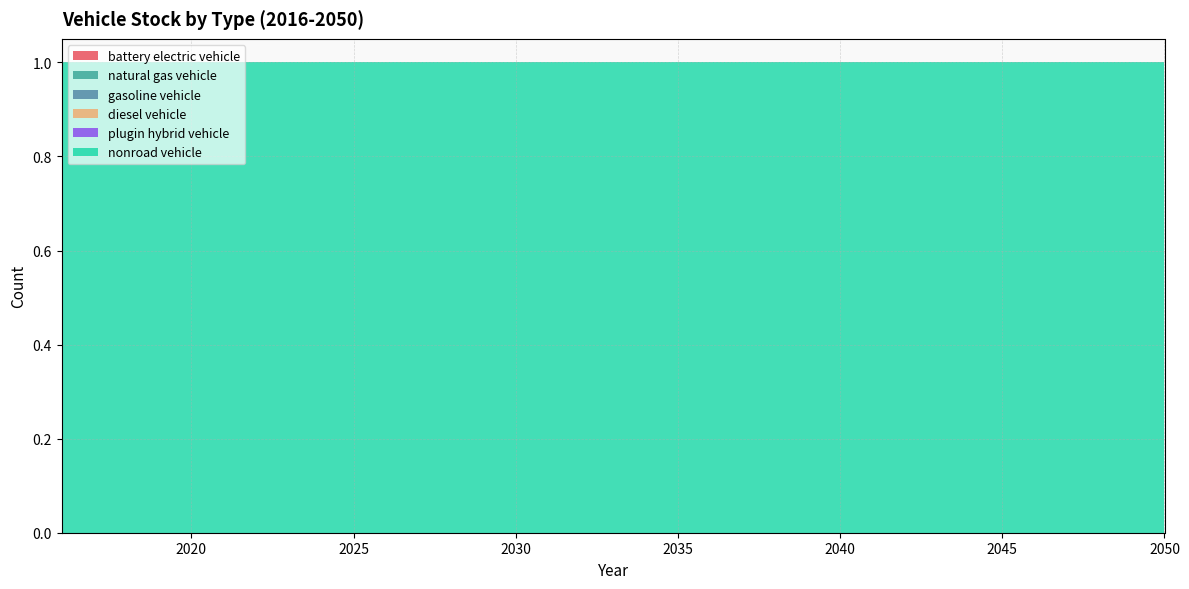

Reading left to right, transcribe all the data shown in this chart.

battery electric vehicle: 0	0	0	0	0	0	0	0	0	0	0	0	0	0	0	0	0	0	0	0	0	0	0	0	0	0	0	0	0	0	0	0	0	0	0
natural gas vehicle: 0	0	0	0	0	0	0	0	0	0	0	0	0	0	0	0	0	0	0	0	0	0	0	0	0	0	0	0	0	0	0	0	0	0	0
gasoline vehicle: 0	0	0	0	0	0	0	0	0	0	0	0	0	0	0	0	0	0	0	0	0	0	0	0	0	0	0	0	0	0	0	0	0	0	0
diesel vehicle: 0	0	0	0	0	0	0	0	0	0	0	0	0	0	0	0	0	0	0	0	0	0	0	0	0	0	0	0	0	0	0	0	0	0	0
plugin hybrid vehicle: 0	0	0	0	0	0	0	0	0	0	0	0	0	0	0	0	0	0	0	0	0	0	0	0	0	0	0	0	0	0	0	0	0	0	0
nonroad vehicle: 1	1	1	1	1	1	1	1	1	1	1	1	1	1	1	1	1	1	1	1	1	1	1	1	1	1	1	1	1	1	1	1	1	1	1